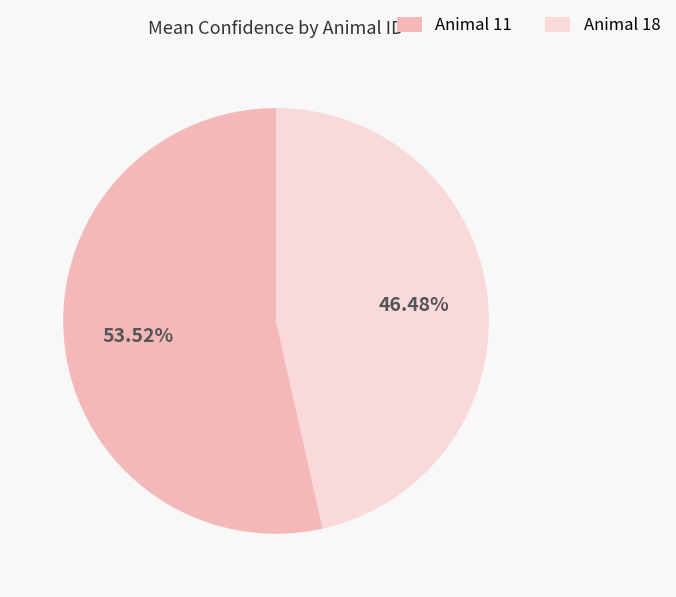

Does any single category account for the majority?

Yes